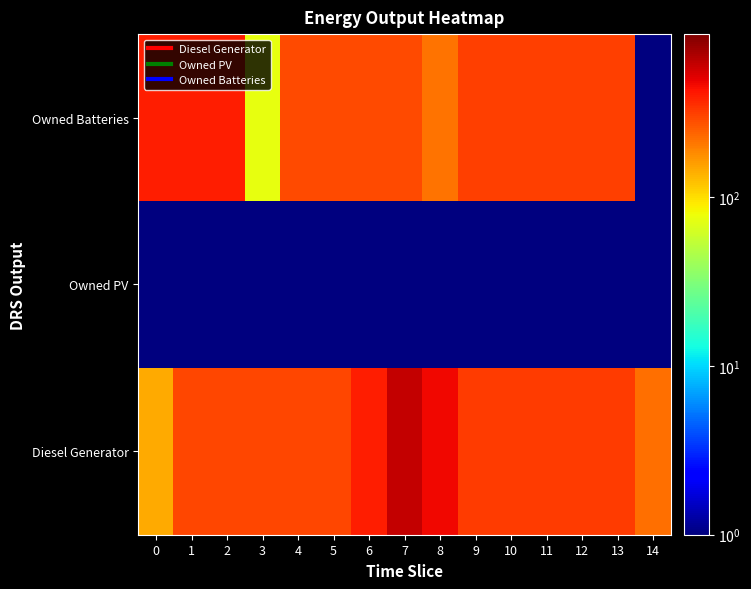

Reading left to right, what are all the values shown in this chart?

Owned Batteries: 0=400.0	1=400.0	2=400.0	3=75.0	4=292.0	5=292.0	6=292.0	7=292.0	8=217.0	9=311.0	10=311.0	11=311.0	12=311.0	13=311.0	14=0.1
Owned PV: 0=0.1	1=0.1	2=0.1	3=0.1	4=0.1	5=0.1	6=0.1	7=0.1	8=0.1	9=0.1	10=0.1	11=0.1	12=0.1	13=0.1	14=0.1
Diesel Generator: 0=147.0	1=295.0	2=295.0	3=295.0	4=295.0	5=295.0	6=396.0	7=618.0	8=471.0	9=323.0	10=323.0	11=323.0	12=323.0	13=323.0	14=222.0